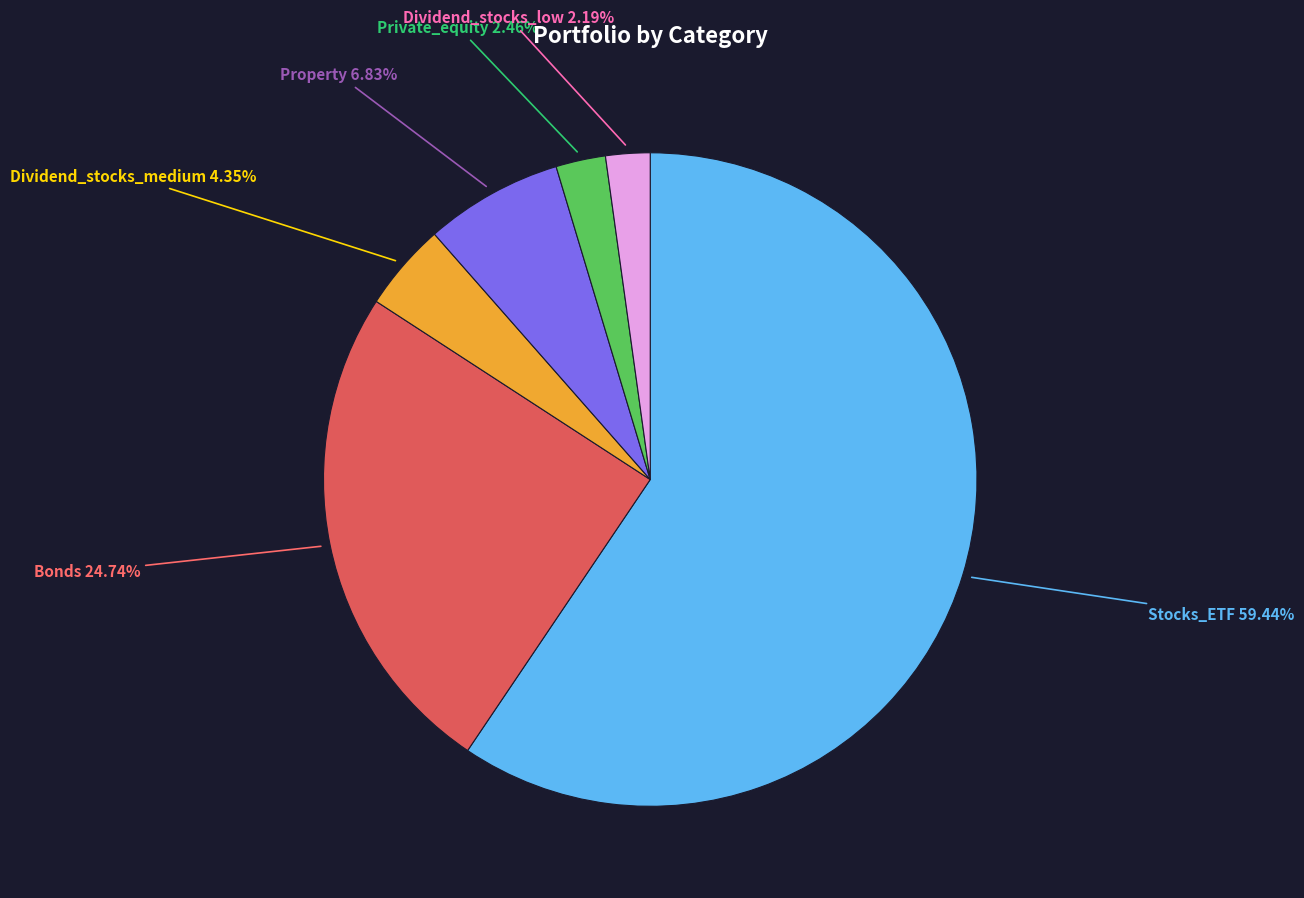

What is the smallest slice in the pie chart?

Dividend_stocks_low